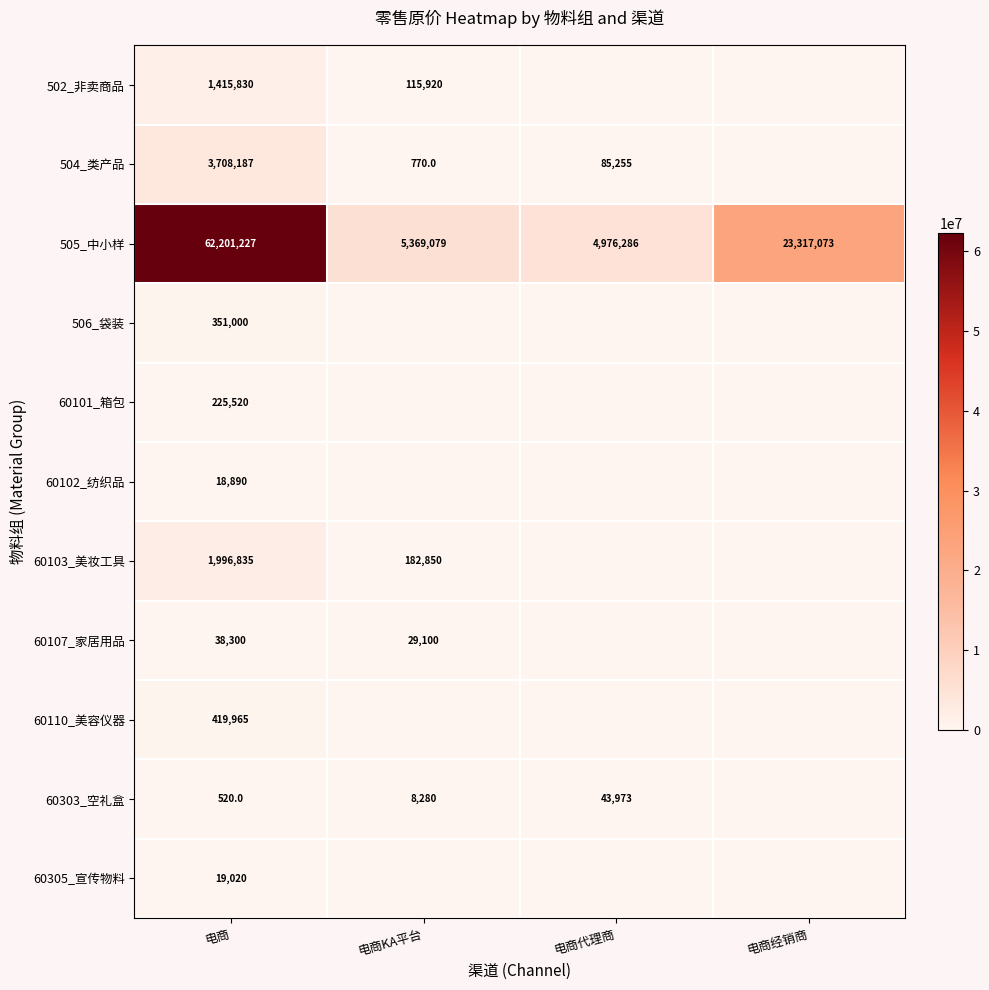

Is it true that 60101_箱包 equals 152400 at 电商?

False